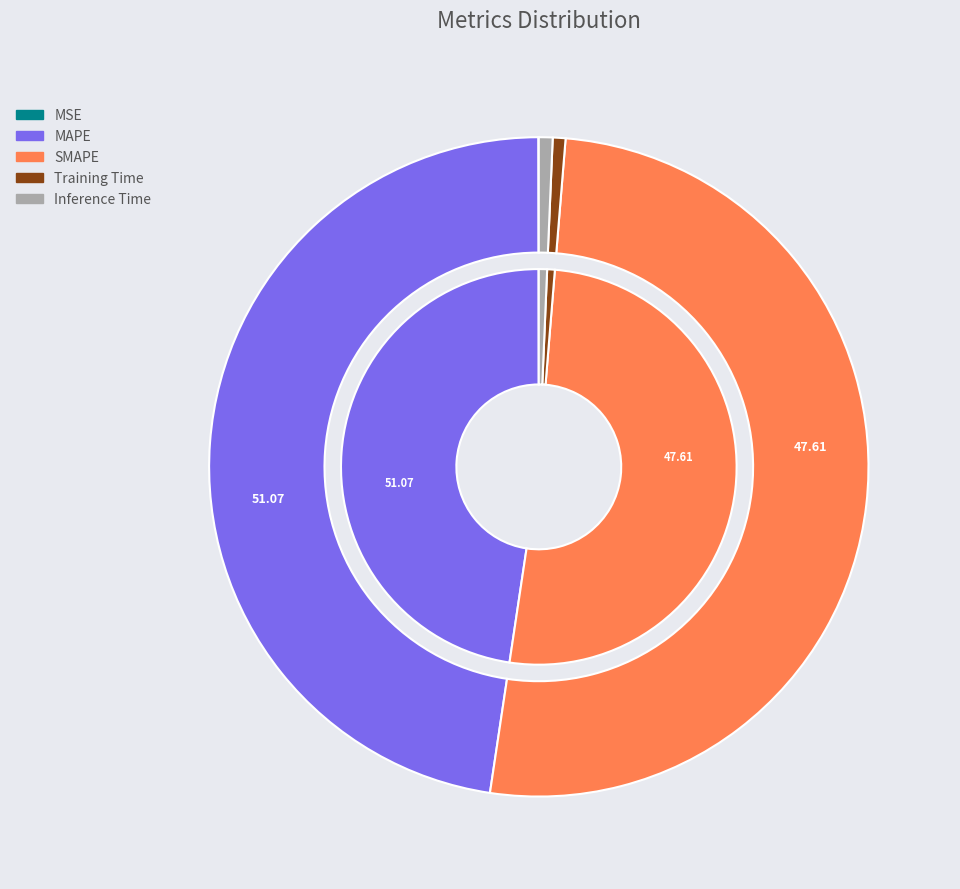

Is it true that Training Time is 12% of the pie?

False